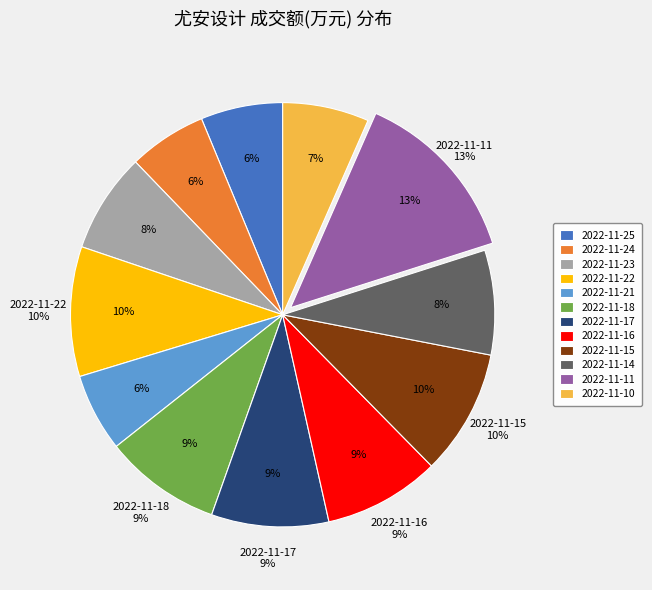

Does 2022-11-24 account for over 50% of the chart?

No